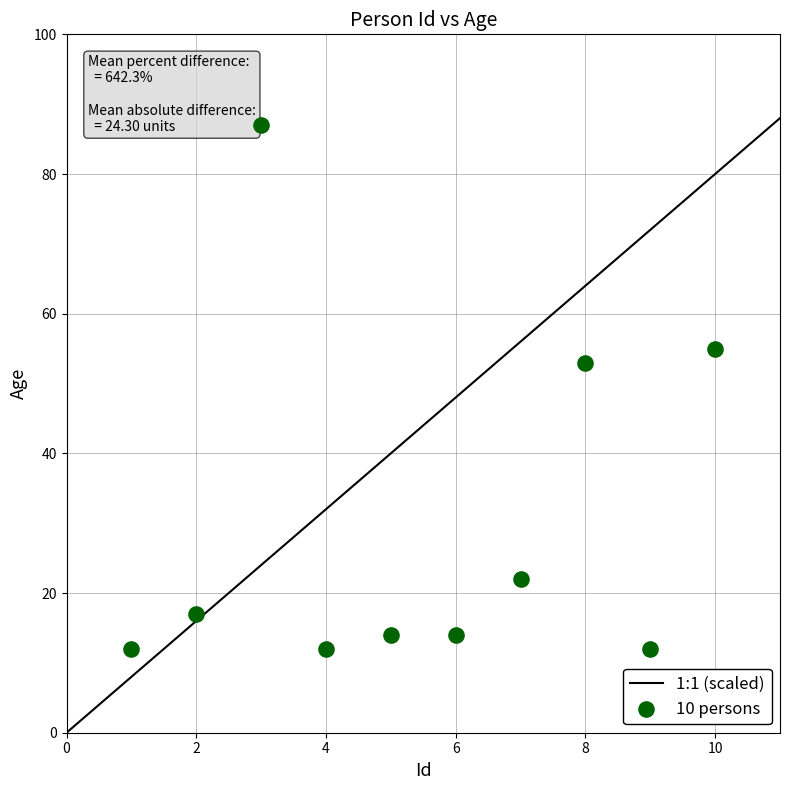

What Y value in the scatter plot is closest to 49?

53